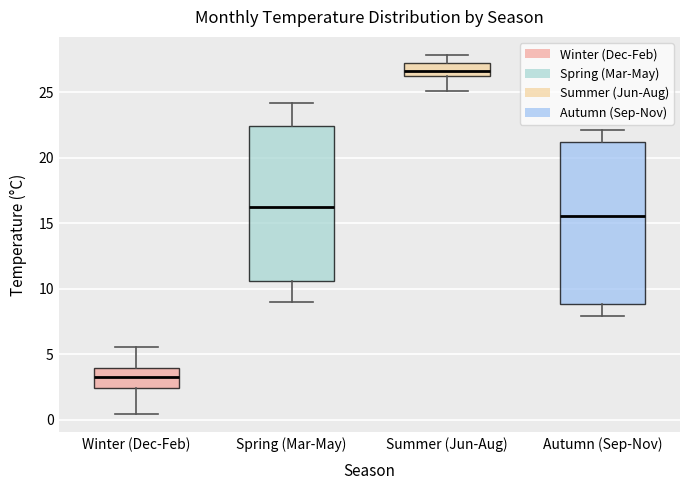

Where does the lower whisker of the box for Summer (Jun-Aug) end on the y-axis? The values are not printed on the chart, so give them approximately, as read against the axis.

25.0